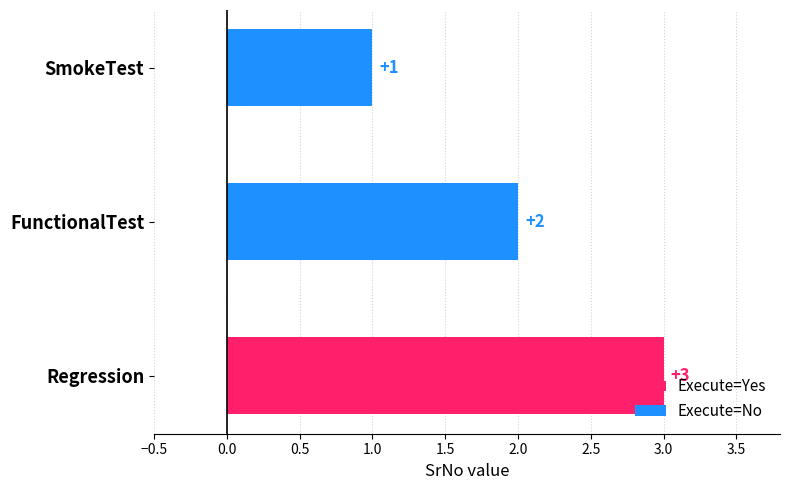

Count the number of categories in the chart.

3